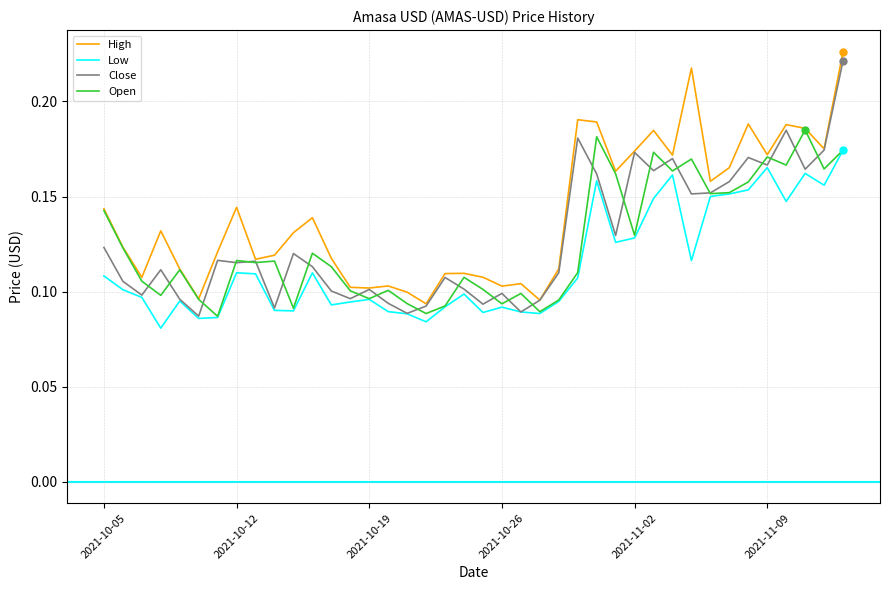

Which series has the widest spread of values?

Close